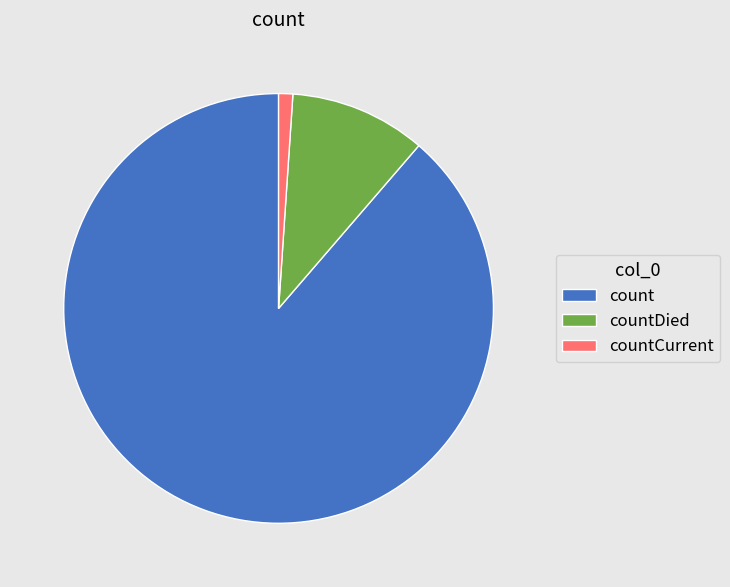

How many slices are in this pie chart?

3